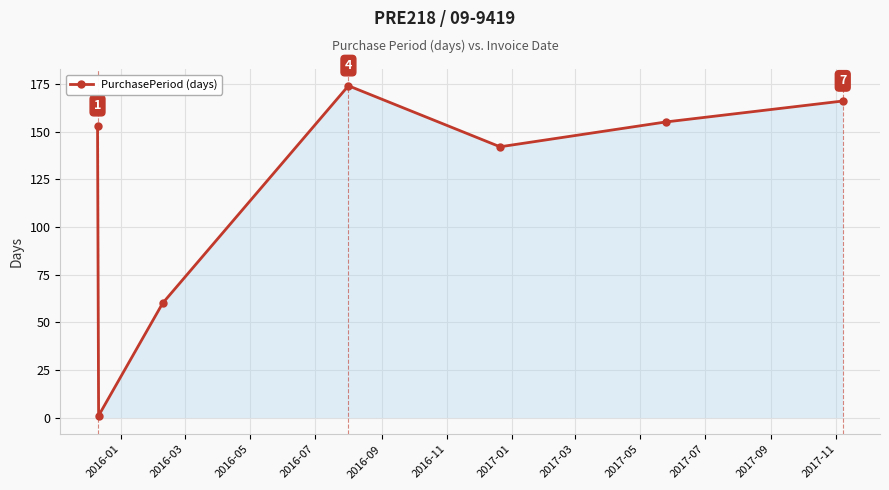

What is the average value?

122